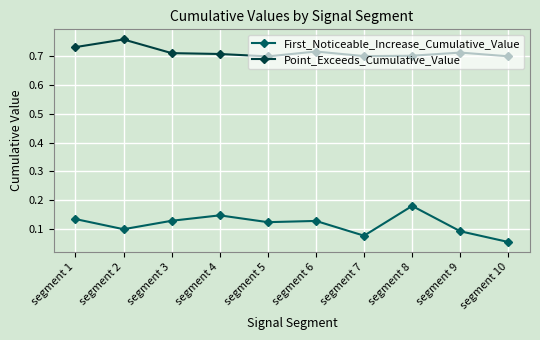

Is it true that First_Noticeable_Increase_Cumulative_Value equals 0.1 at segment 4?

True